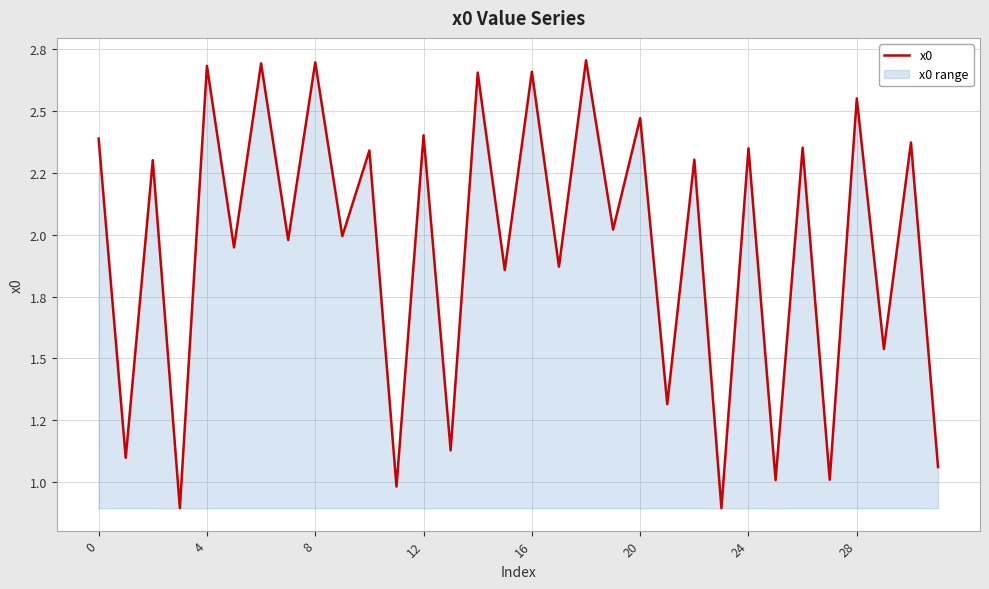

How many interior local peaks (higher than both neighbors) does the data have?

15